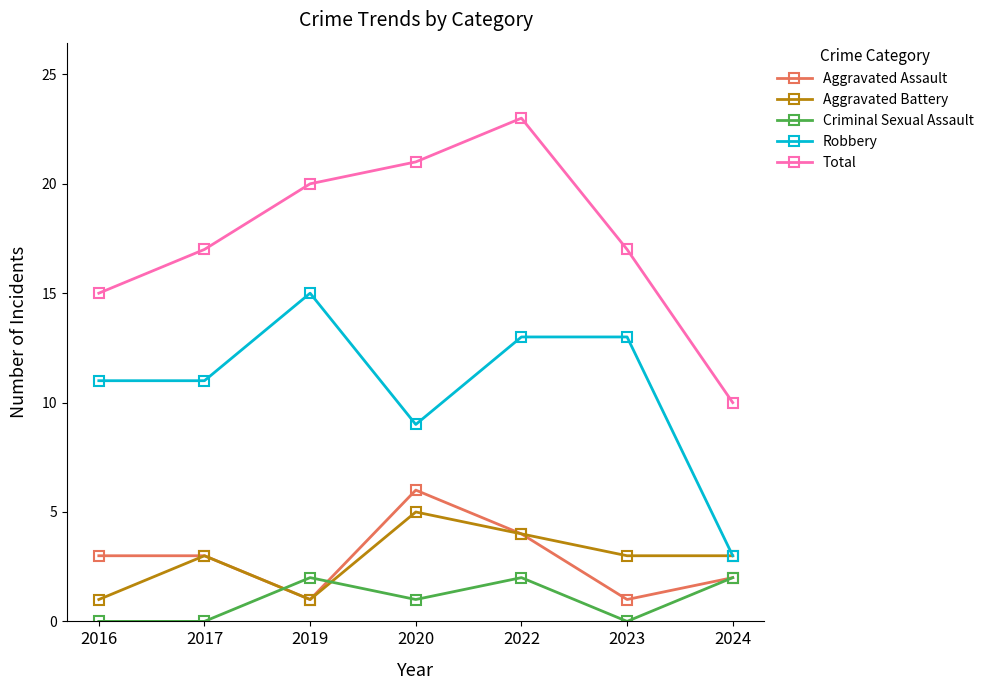

List the series in order of their peak value, lowest first.

Criminal Sexual Assault, Aggravated Battery, Aggravated Assault, Robbery, Total